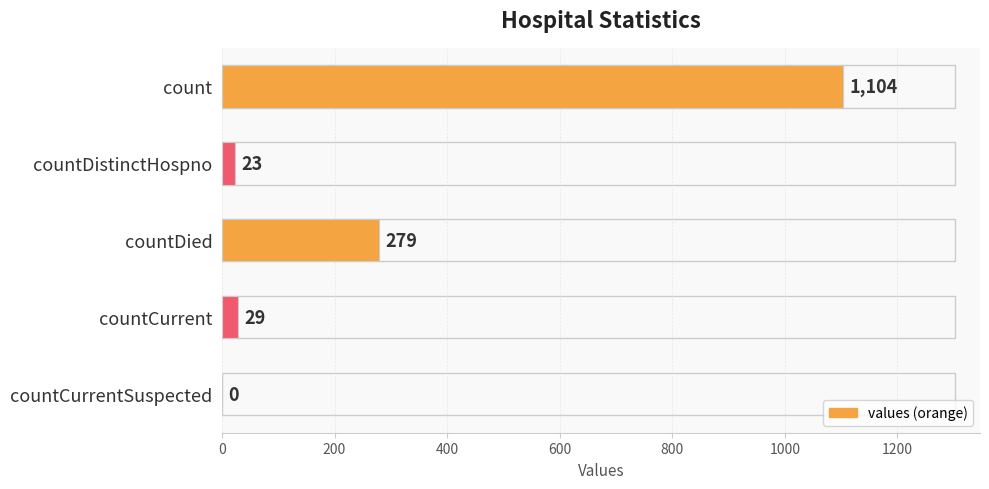

The chart shows a value of -641 at countCurrentSuspected. True or false?

False